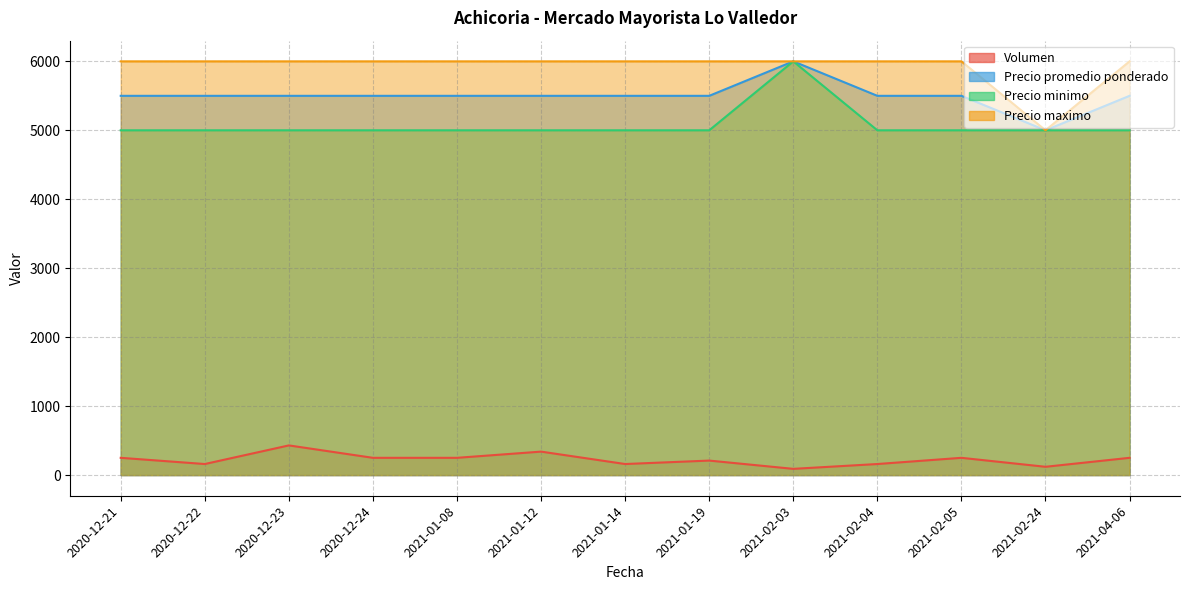

How many interior local peaks does the Precio promedio ponderado series have?

1